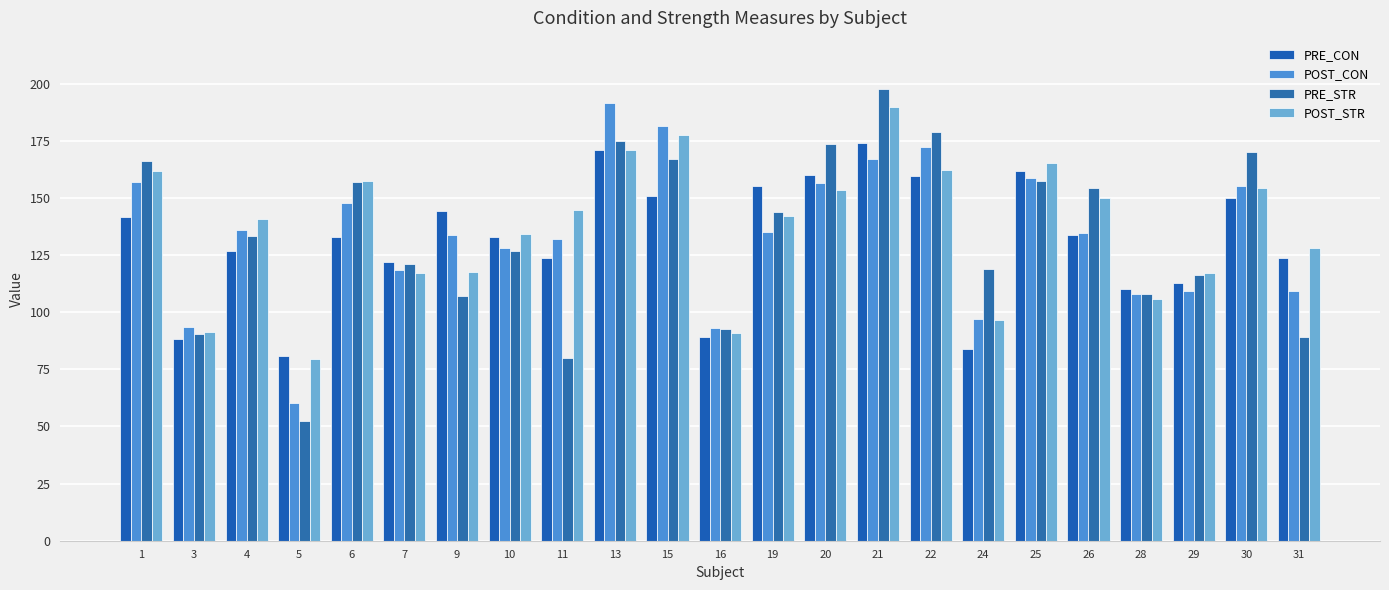

How many groups of bars are there?

23